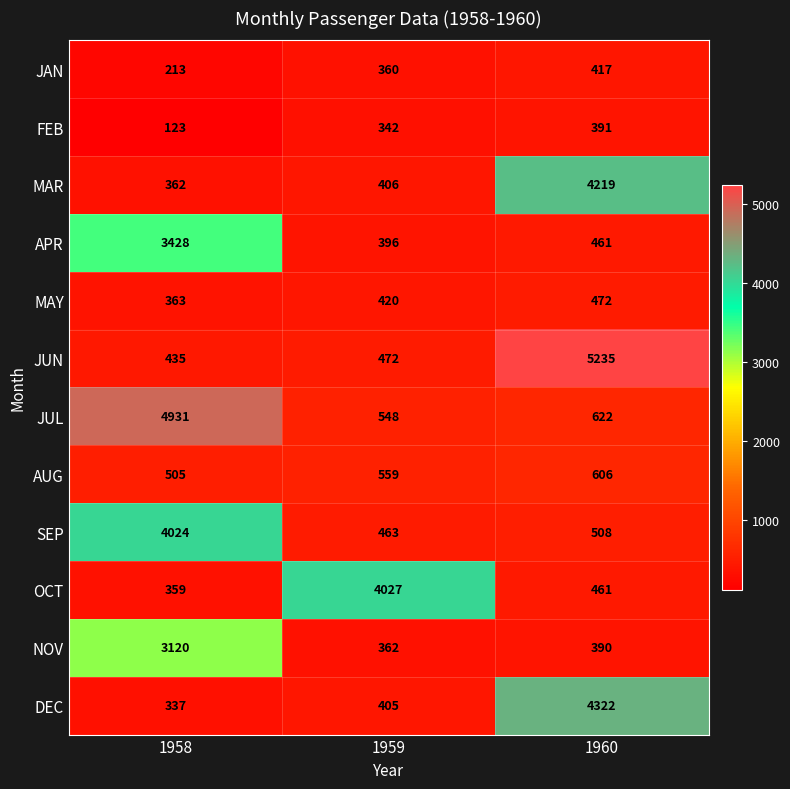

At which label is JUN closest to 2835?

1959